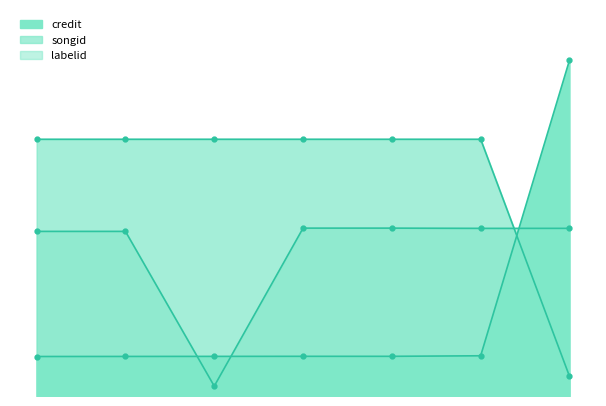

What is the greatest value displayed?

1700.0